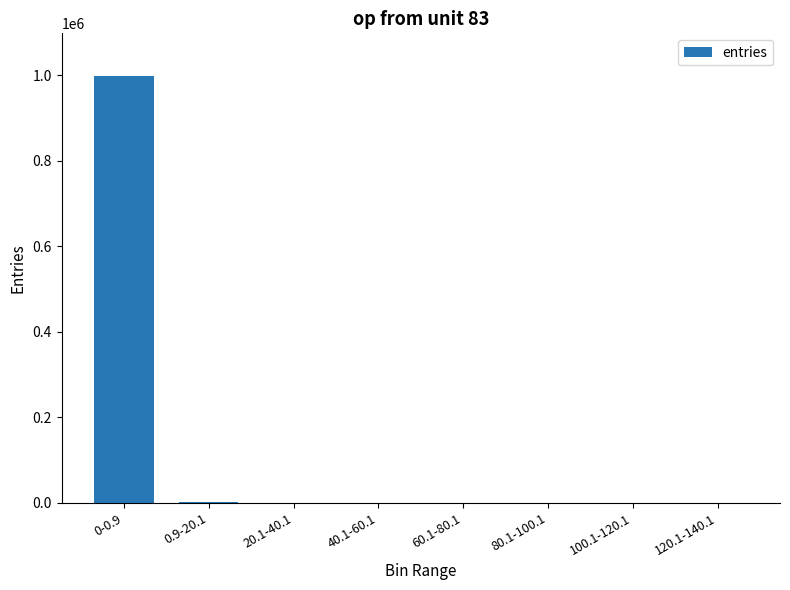

Does the chart contain stacked bars?

No